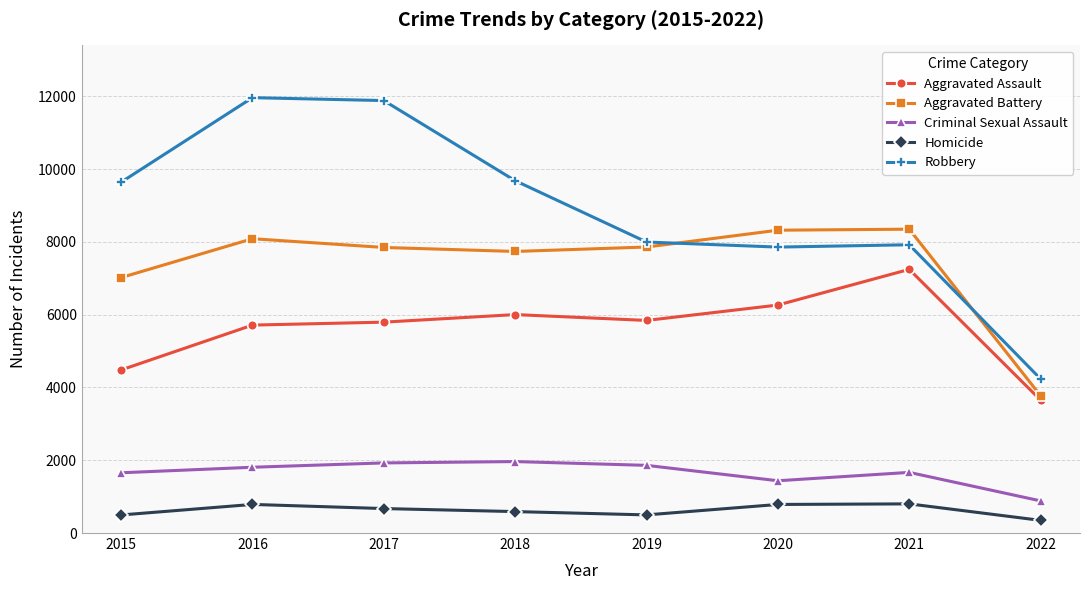

Count the number of categories in the chart.

8